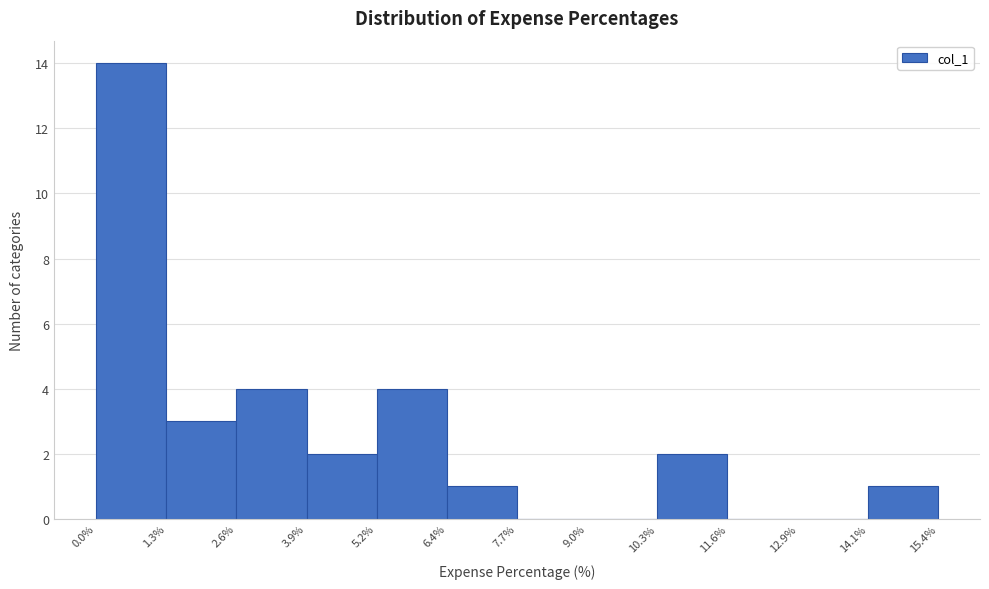

Reading left to right, list every bar in this chart as the range it spans on the x-axis followed by its height. The values are not printed on the chart, so give them approximately, as read against the axis.

0.0% to 1.3%: 14
1.3% to 2.6%: 3
2.6% to 3.9%: 4
3.9% to 5.2%: 2
5.2% to 6.4%: 4
6.4% to 7.7%: 1
7.7% to 9.0%: 0
9.0% to 10.3%: 0
10.3% to 11.6%: 2
11.6% to 12.9%: 0
12.9% to 14.1%: 0
14.1% to 15.4%: 1